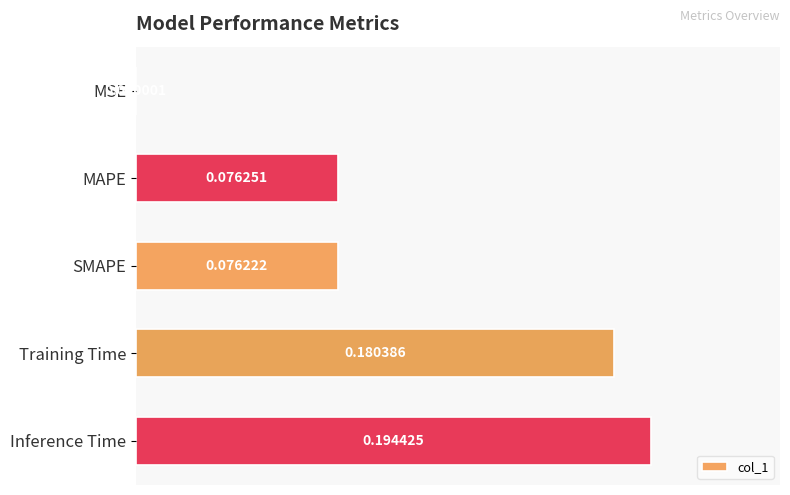

At which label is the value closest to 0?

MSE